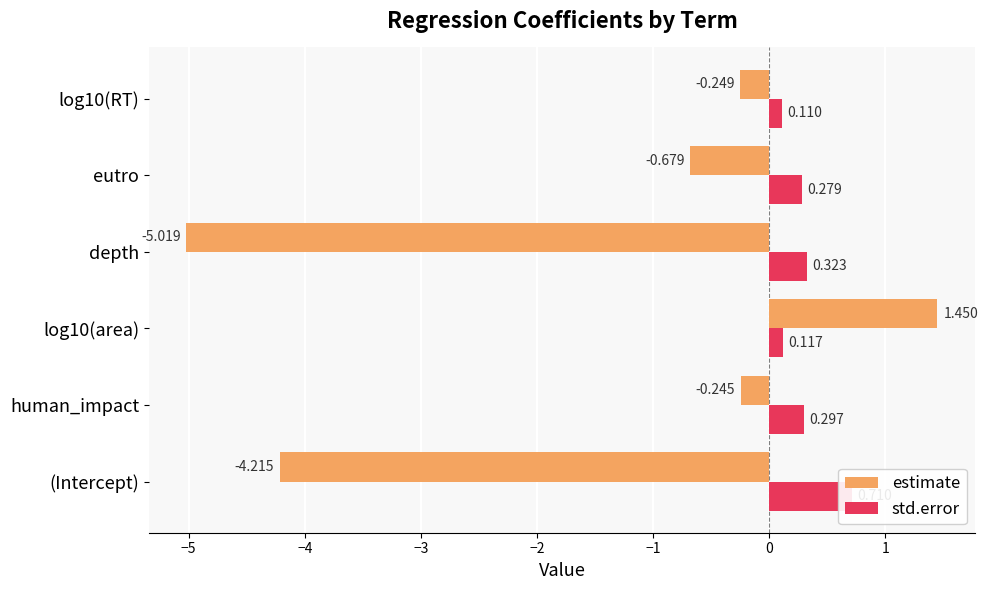

The std.error series shows 0.5 at −6. True or false?

False